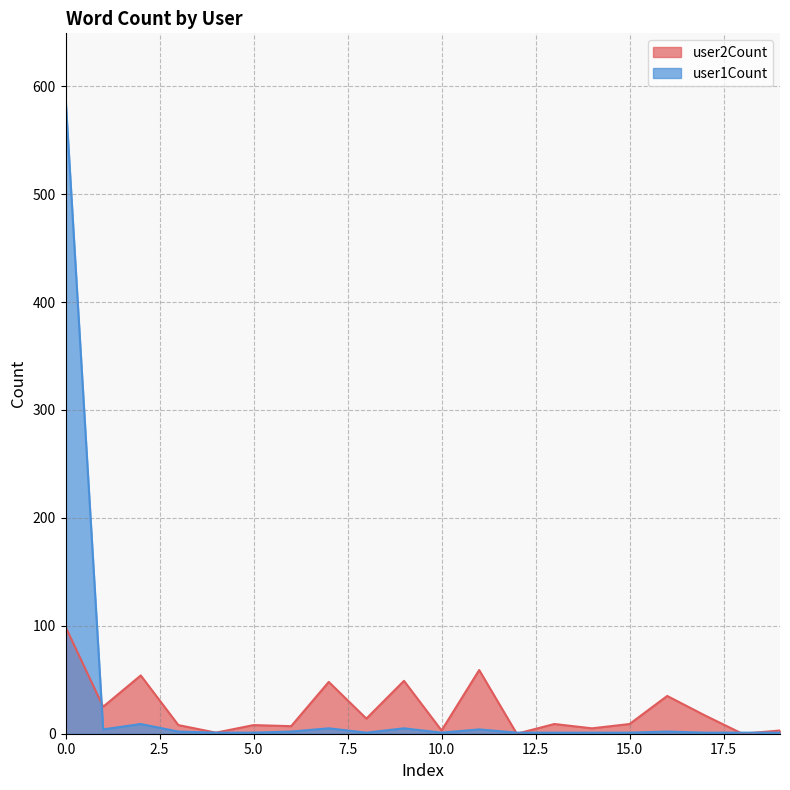

How many data points does each series have?

20